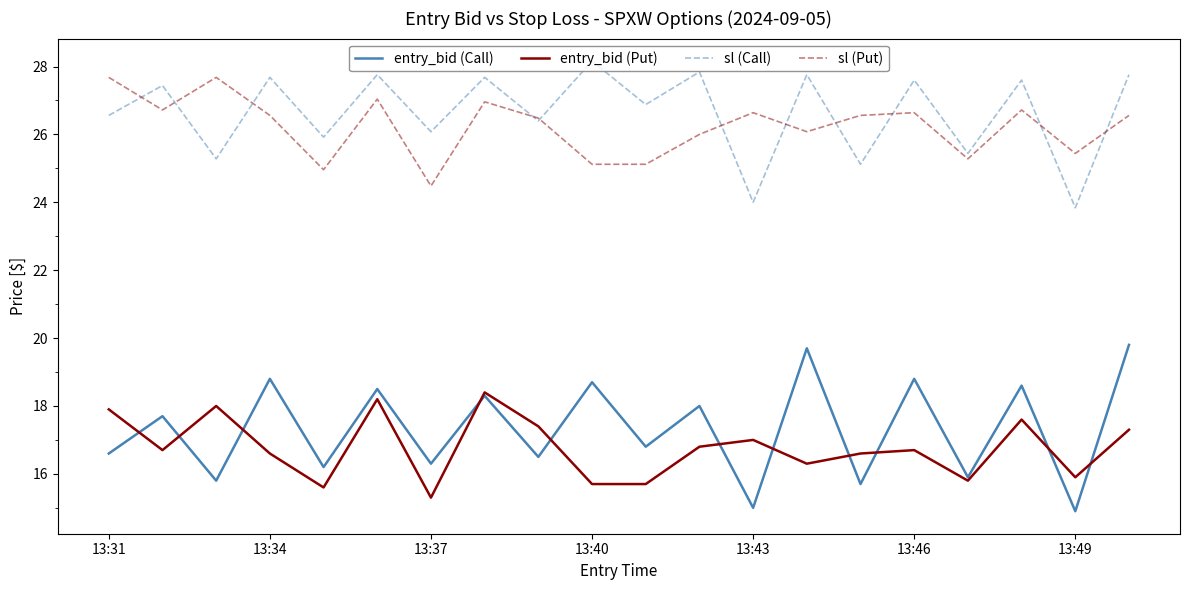

What is the greatest value displayed?

28.2